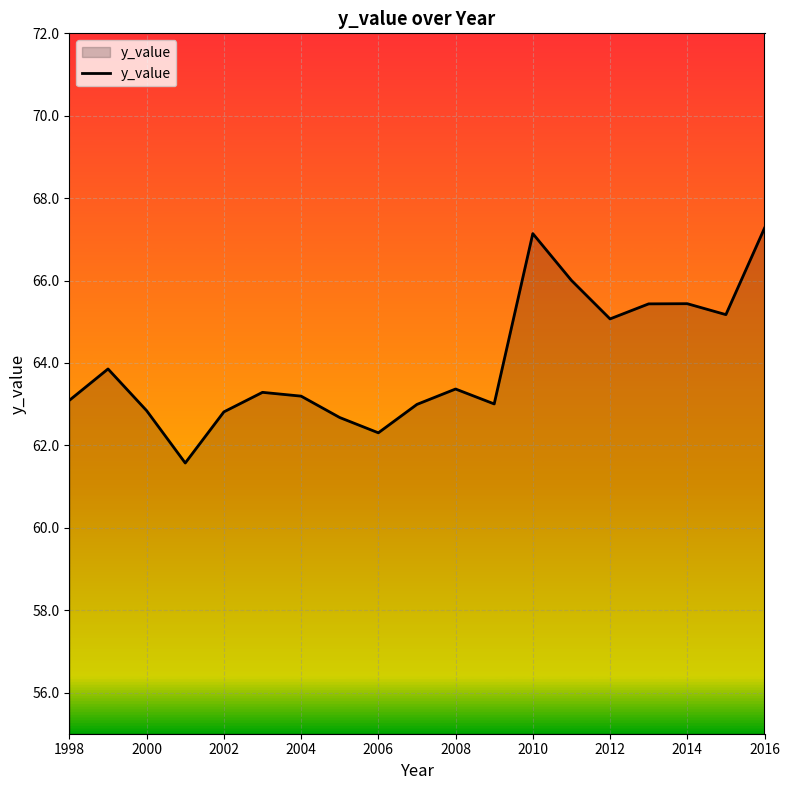

What is the minimum value shown in the chart?

61.6